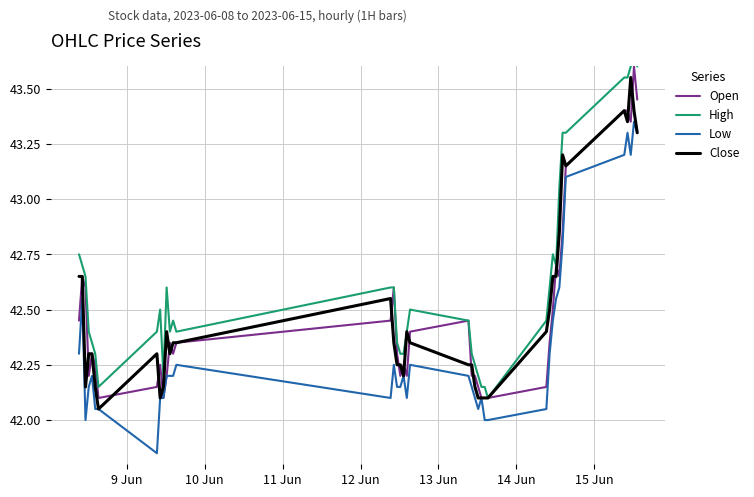

What is the difference between the second highest and second lowest values in the High series?

1.5